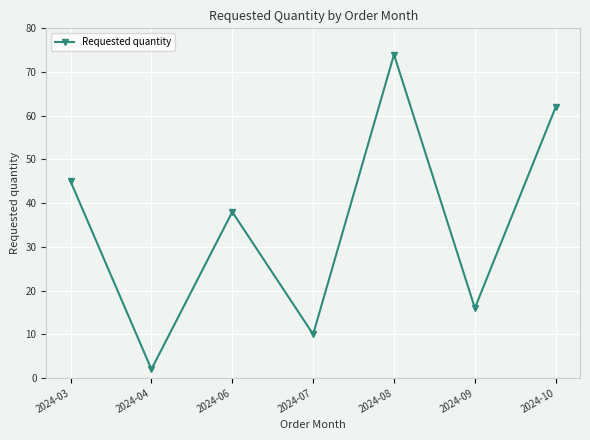

Reading right to left, list all the values displayed in this chart.

62	16	74	10	38	2	45